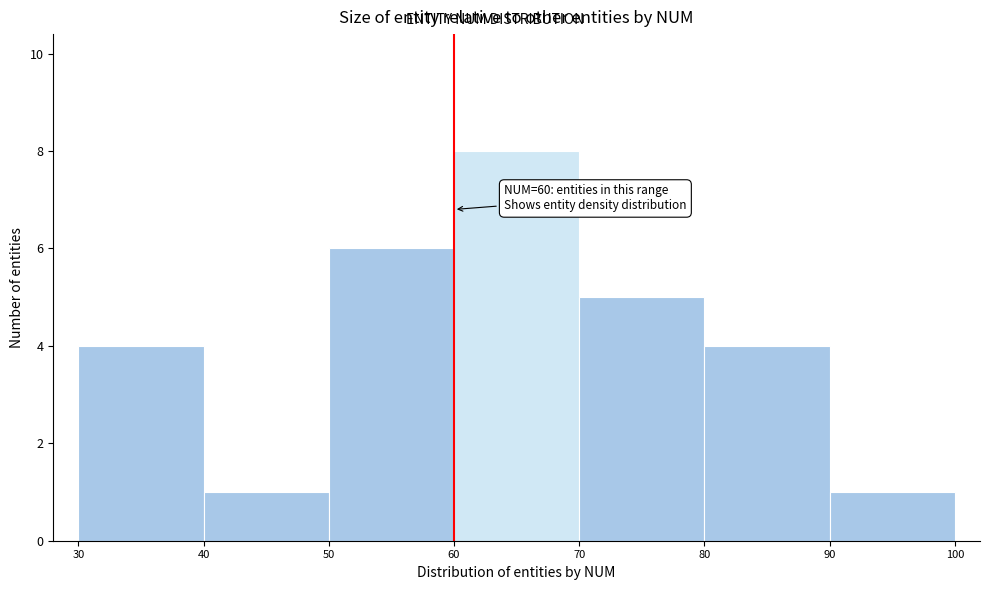

Over which range of the x-axis is the bar tallest?

60 to 70